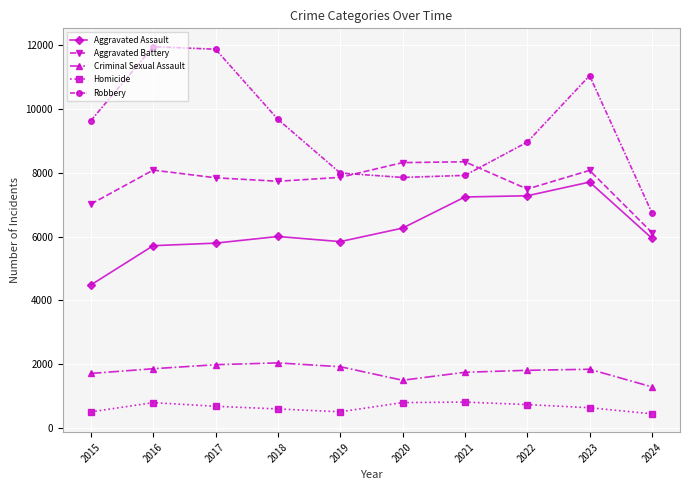

What is the value of the Homicide point at the 3rd from the left?

672